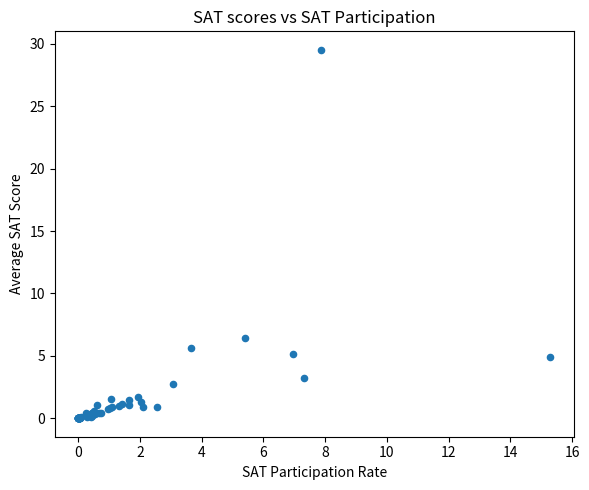

What Y value in the scatter plot is closest to 14?

6.4